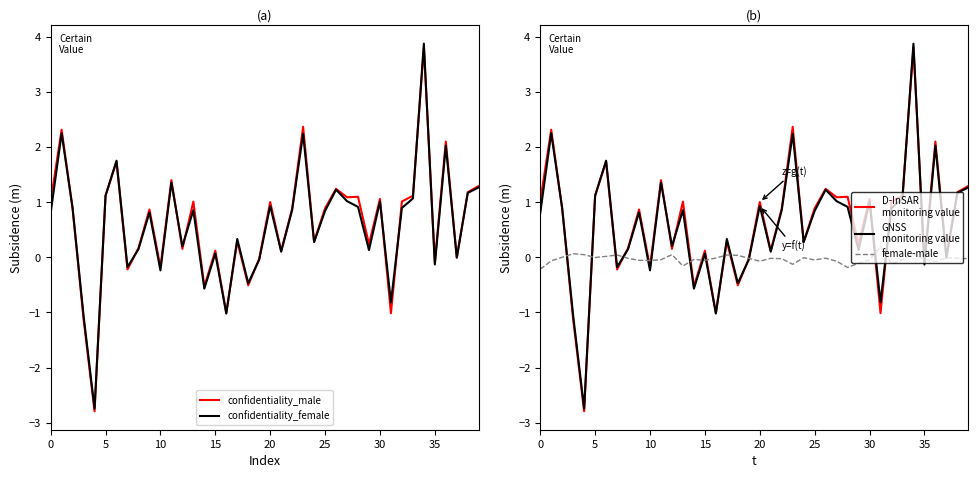

Does the chart have visible grid lines?

No